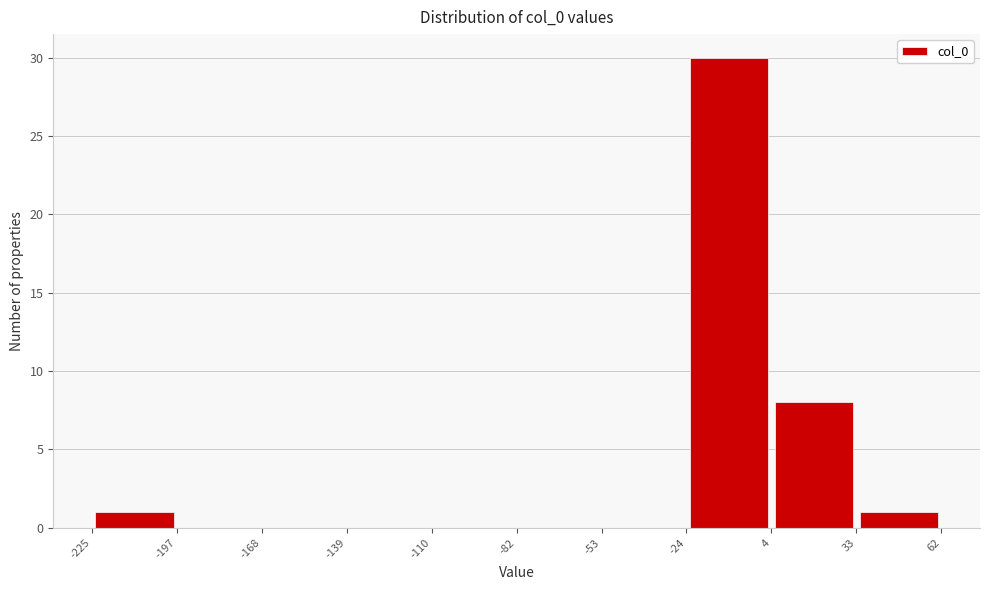

Reading left to right, transcribe this chart: for each bar, give the range it covers on the x-axis and its height. The values are not printed on the chart, so give them approximately, as read against the axis.

-225 to -197: 1
-197 to -168: 0
-168 to -139: 0
-139 to -110: 0
-110 to -82: 0
-82 to -53: 0
-53 to -24: 0
-24 to 4: 30
4 to 33: 8
33 to 62: 1